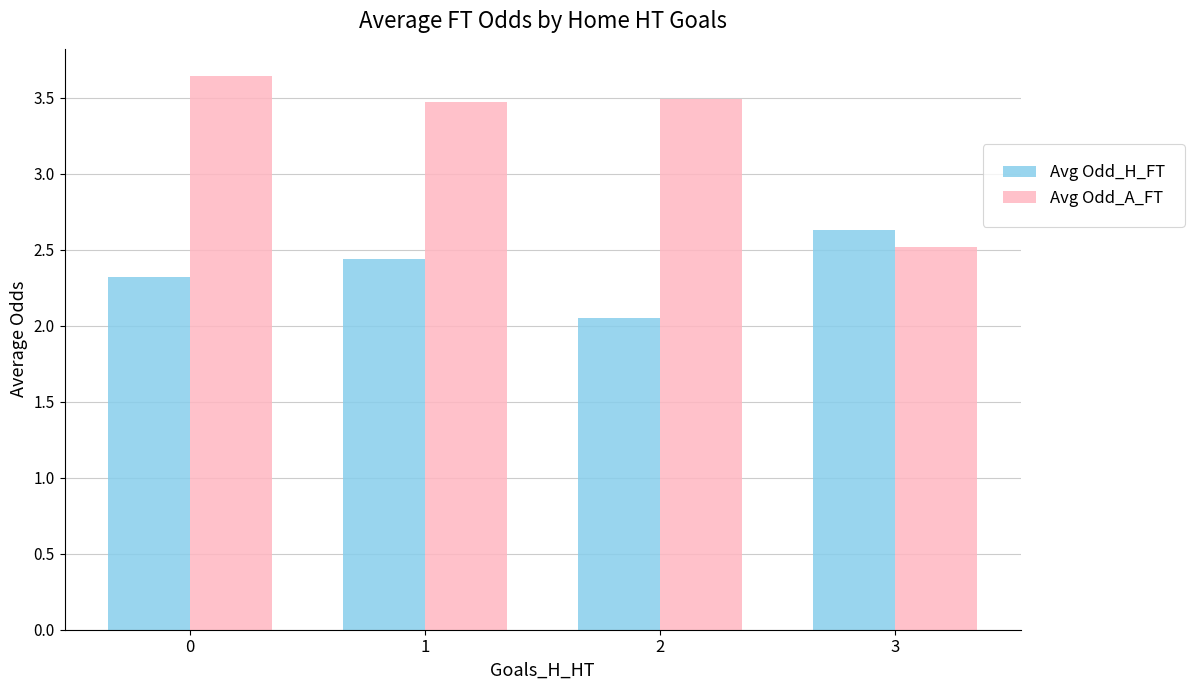

At which label does Avg Odd_H_FT reach its peak?

3